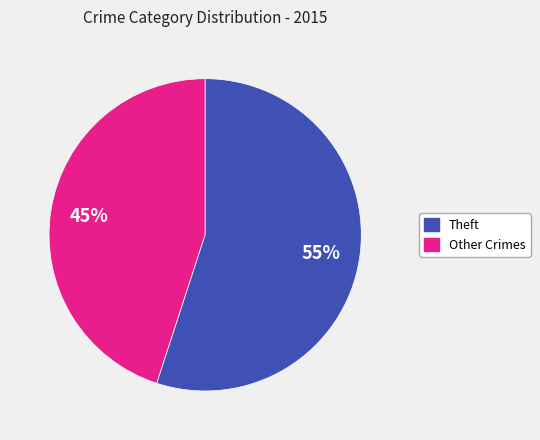

Is there any slice that represents more than half of the pie?

Yes